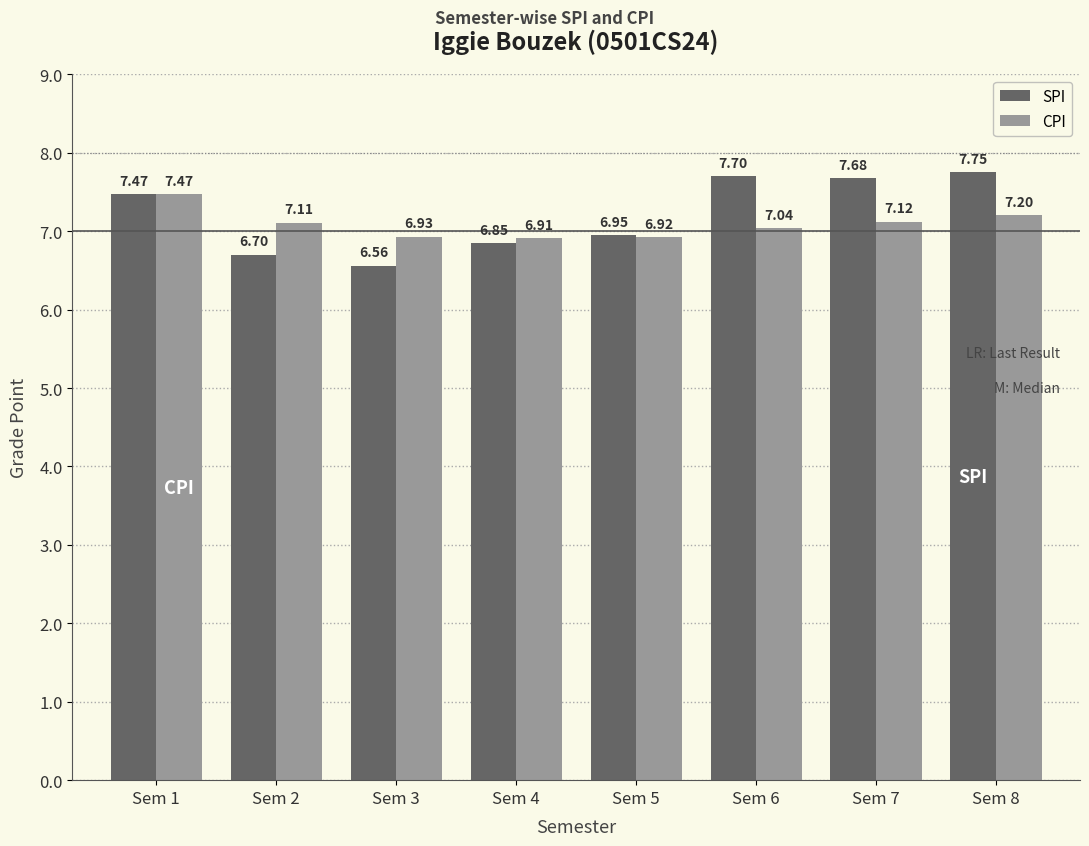

At which category does the chart reach its peak across all series?

Sem 8